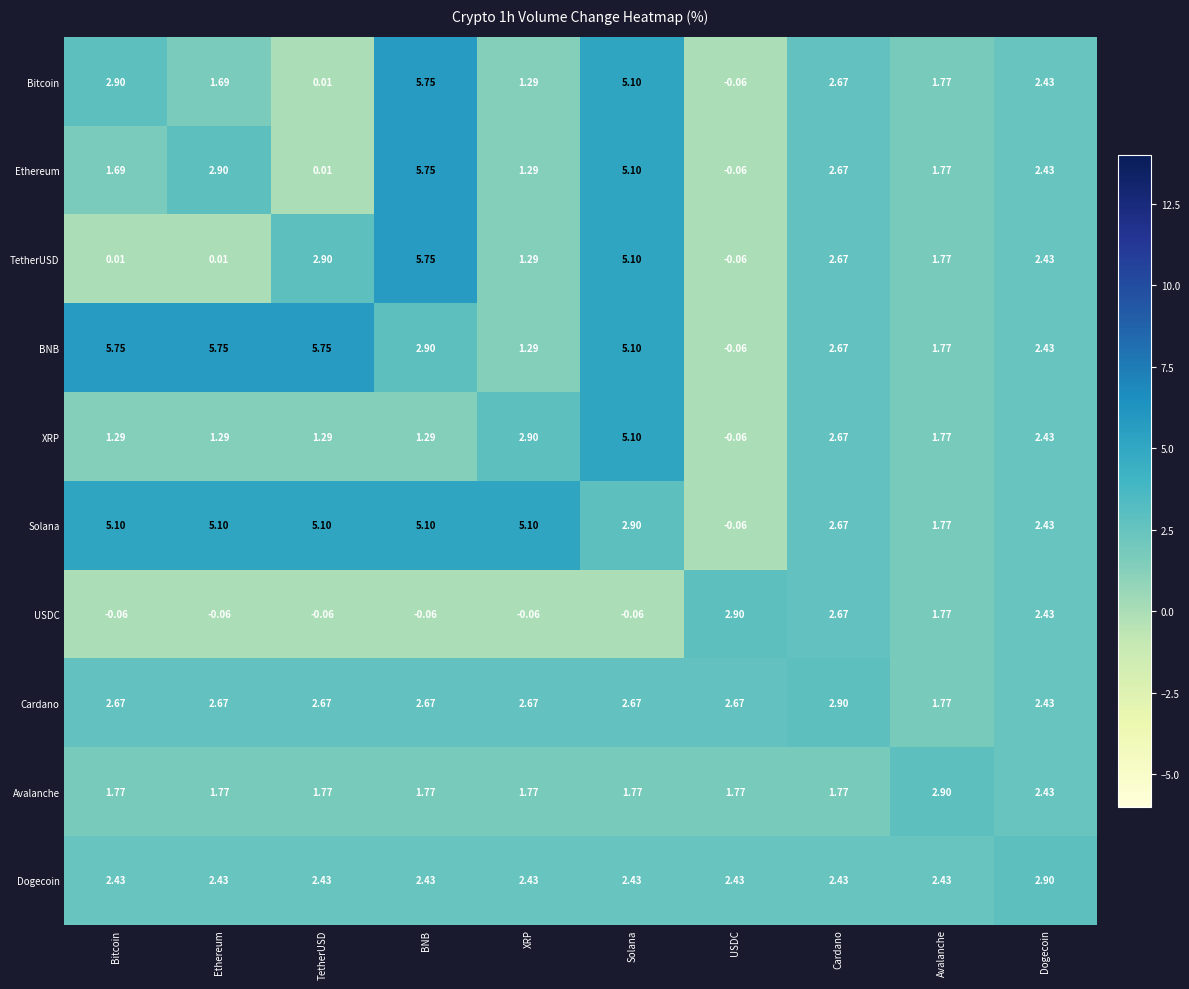

At which category is the sum across all series the highest?

Solana